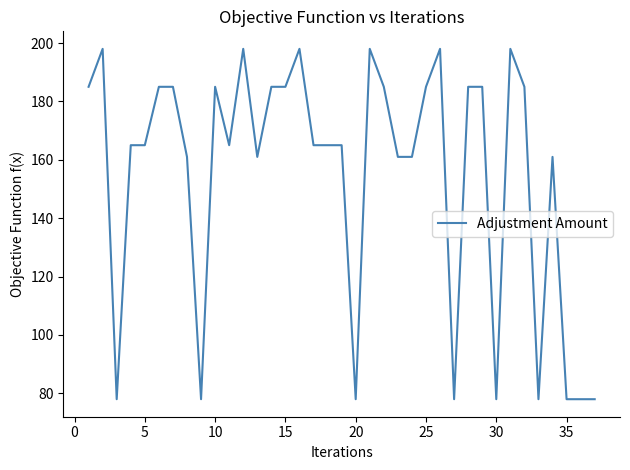

What is the difference between the second highest and minimum values?

120